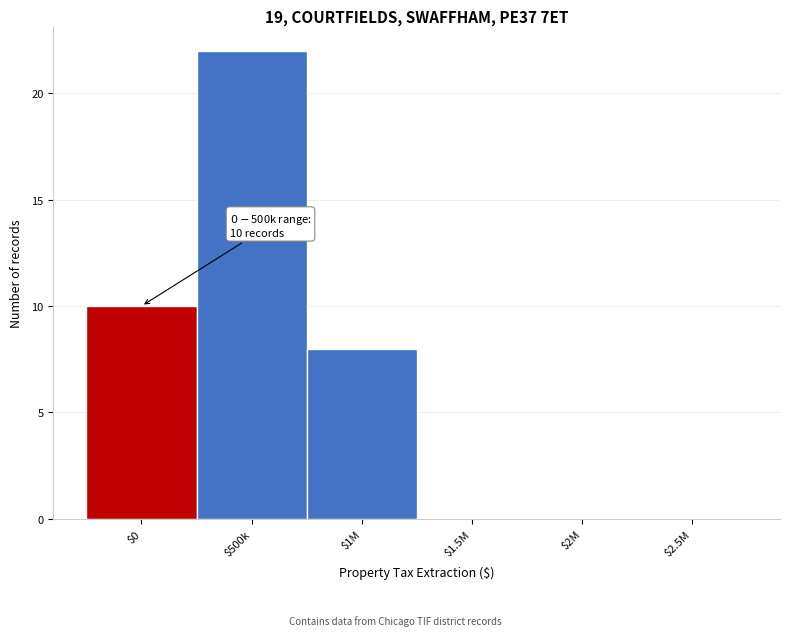

Which label corresponds to the largest value in the chart?

$500k